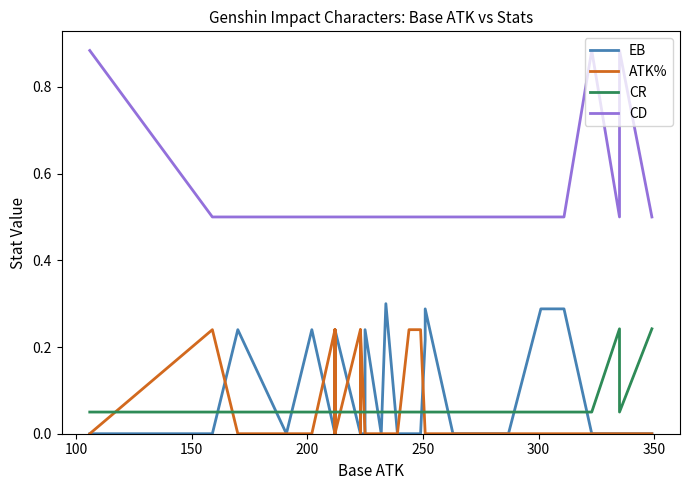

Rank the series by their maximum value, from highest to lowest.

CD, EB, CR, ATK%